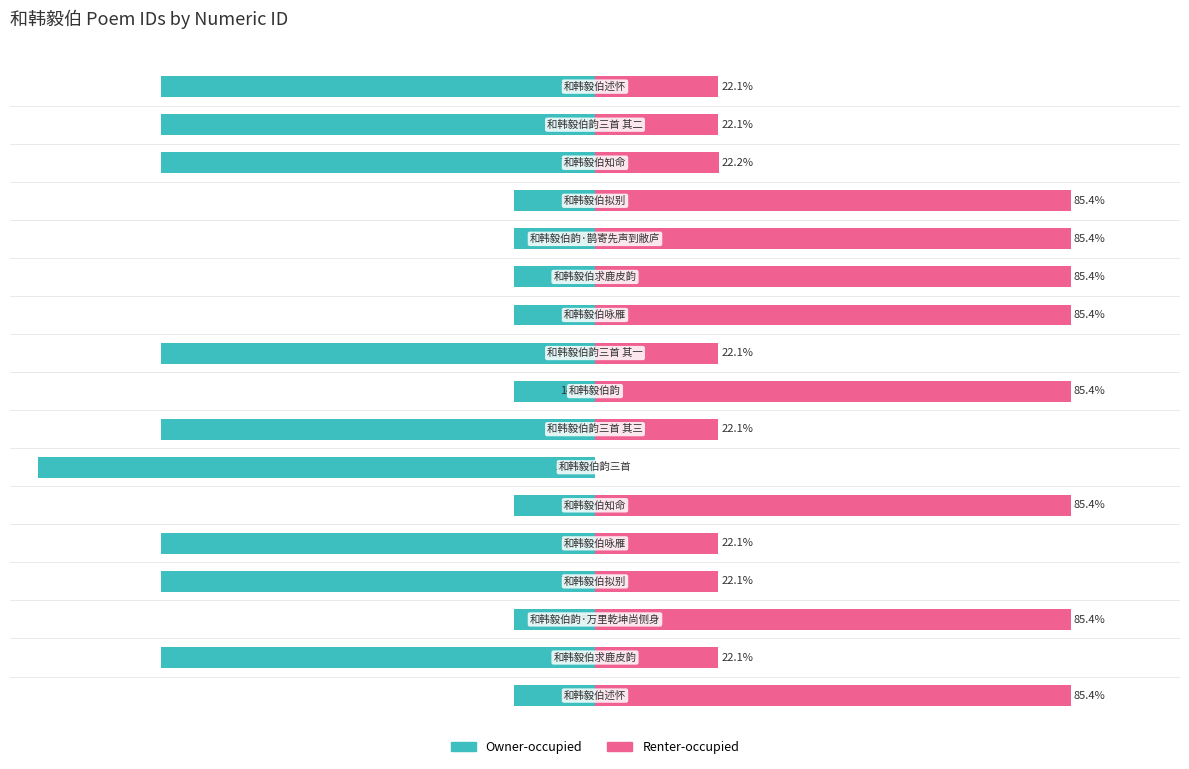

Rank the series by their maximum value, from highest to lowest.

Renter-occupied, Owner-occupied